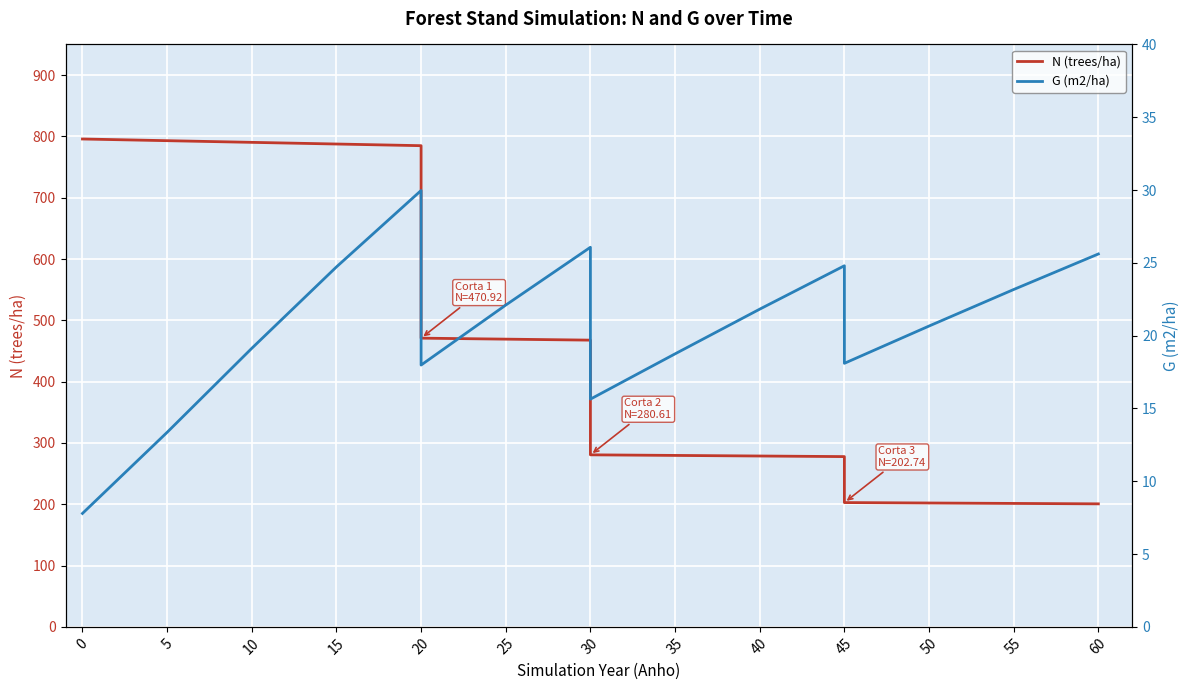

What is the sum of all G (m2/ha) values?

360.8